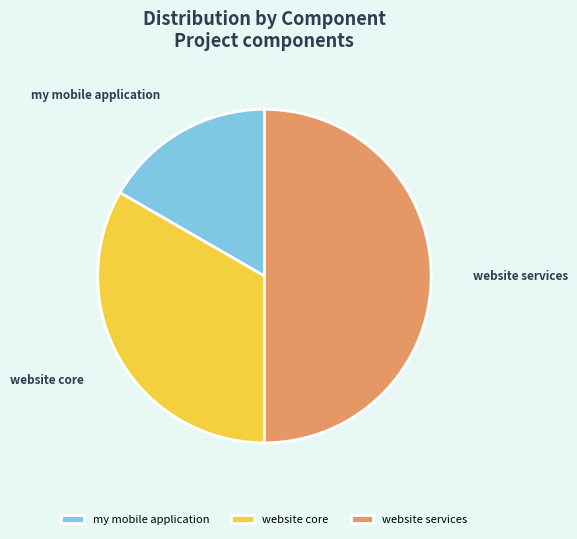

Which category has the biggest portion of the pie?

website services